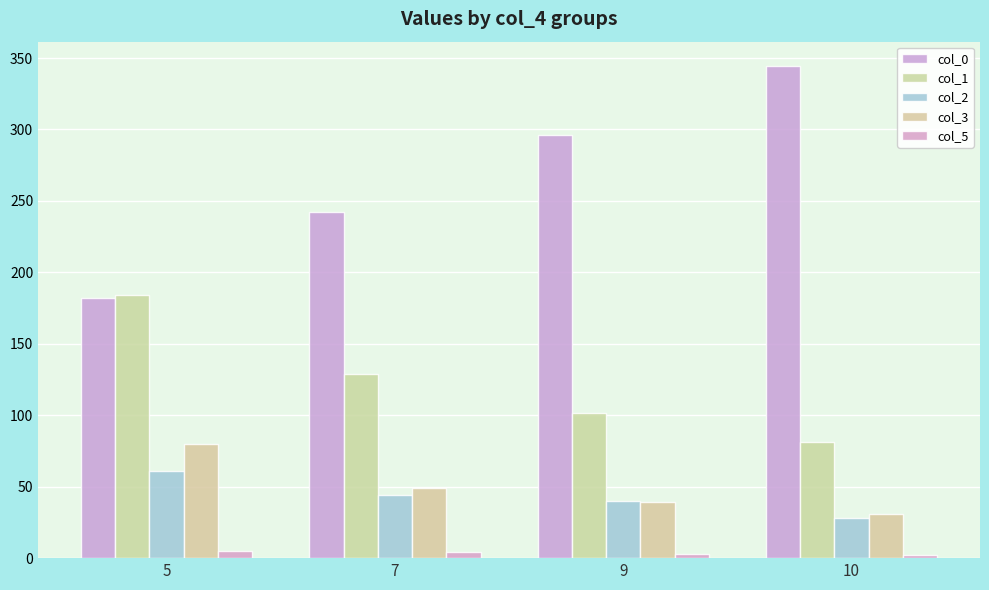

The value of col_5 at 5 is 8.5. True or false?

False